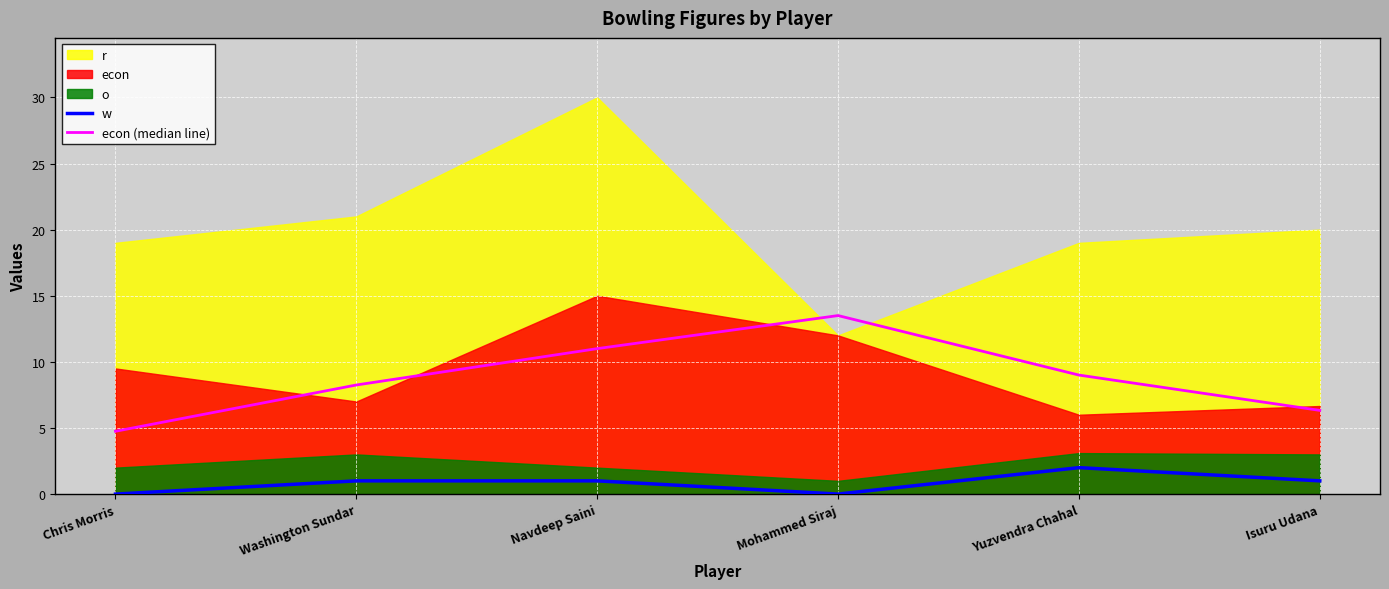

True or false: econ (median line) and w cross at least once.

False